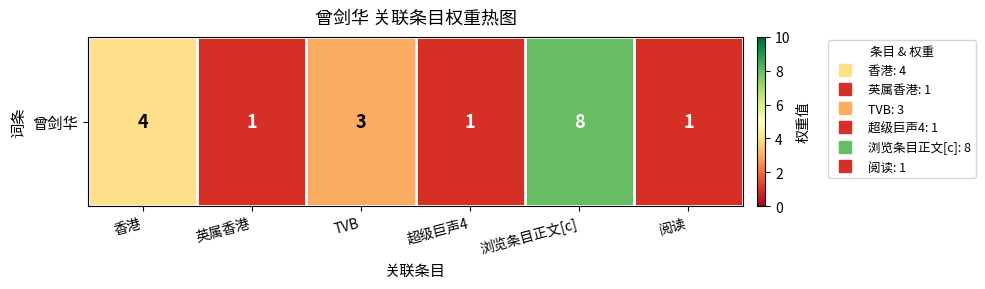

Approximately how many times larger is the value at 超级巨声4 compared to 浏览条目正文[c]?

0.1